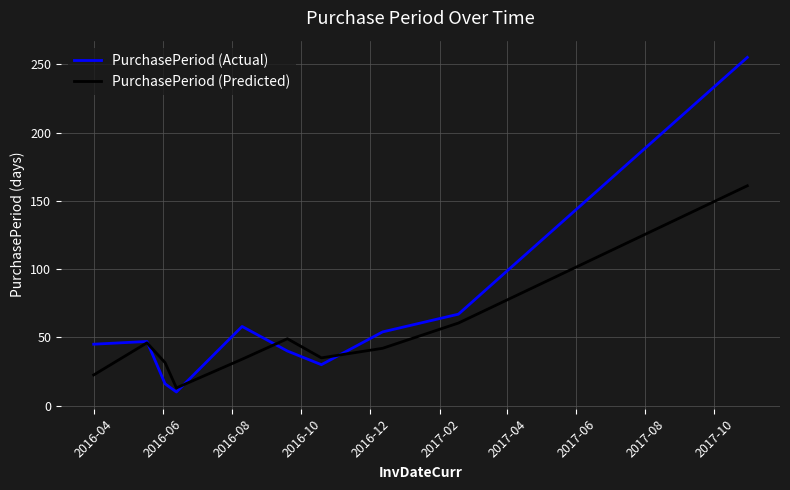

What are all the series names shown in the legend?

PurchasePeriod (Actual), PurchasePeriod (Predicted)